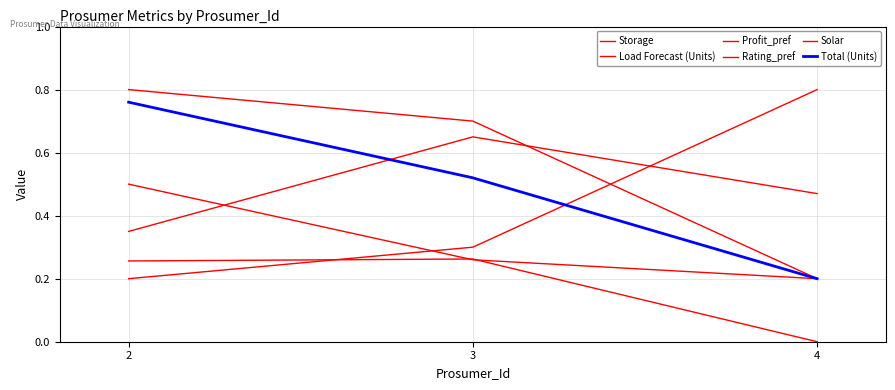

Read the Storage value at 2.

0.5